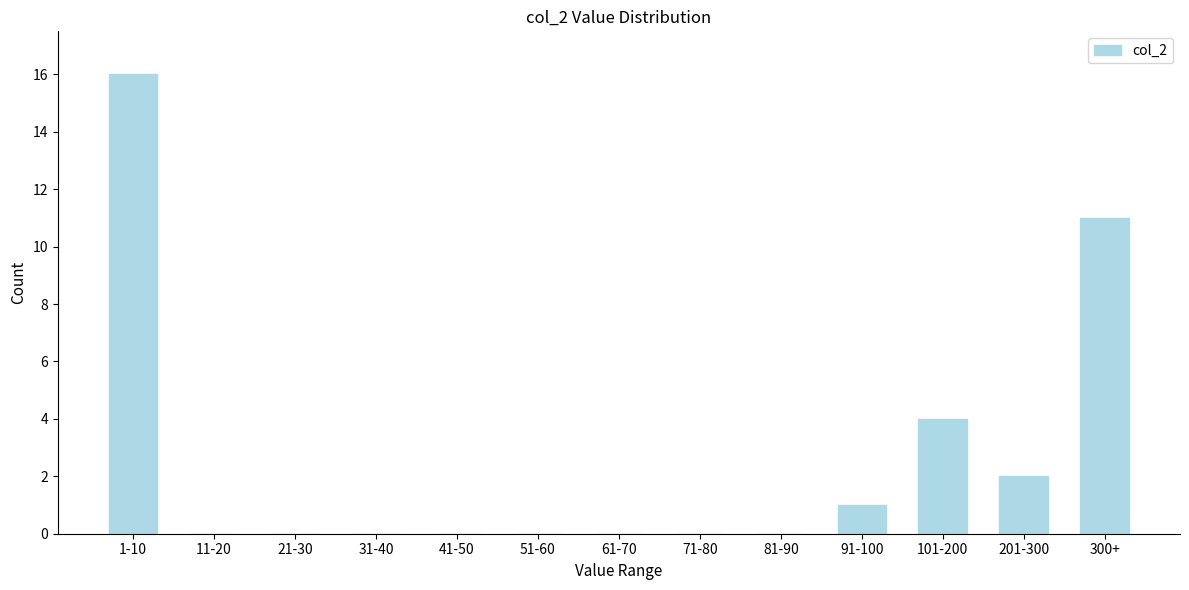

Reading left to right, transcribe all the data shown in this chart.

1-10=16	11-20=0	21-30=0	31-40=0	41-50=0	51-60=0	61-70=0	71-80=0	81-90=0	91-100=1	101-200=4	201-300=2	300+=11